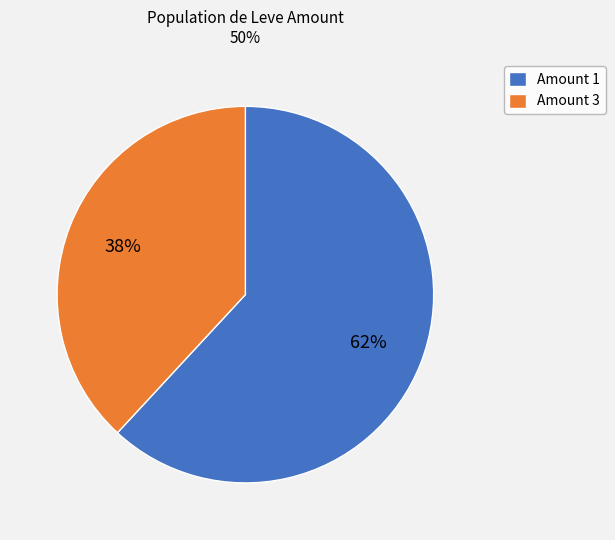

What is the smallest slice in the pie chart?

Amount 3